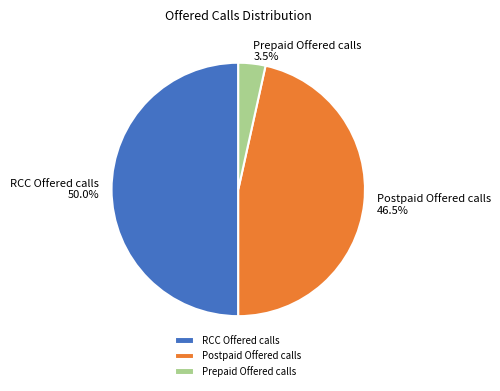

What portion of the pie excludes RCC Offered calls?

50.0%